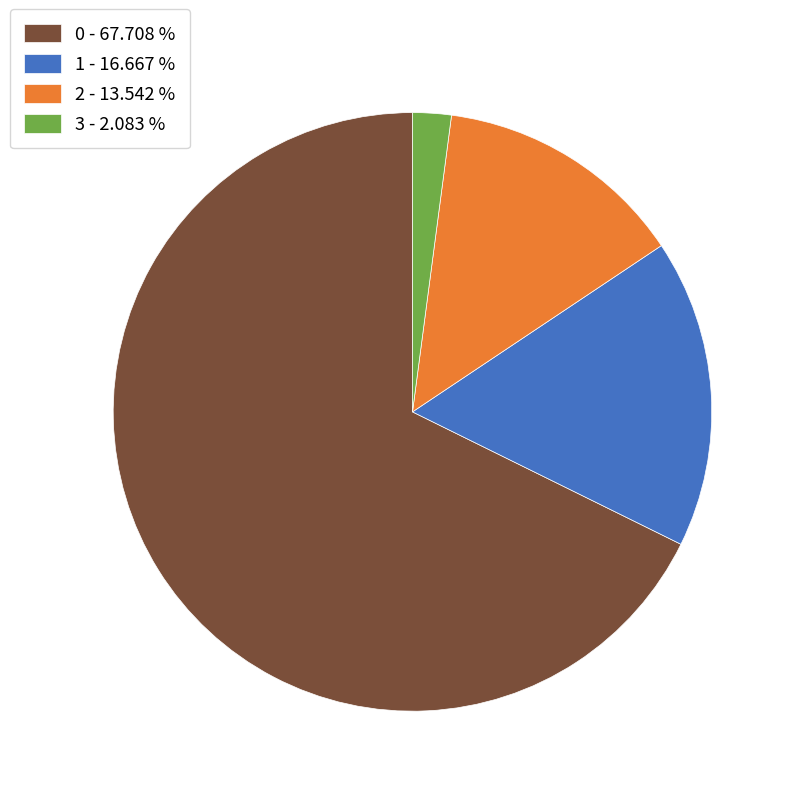

Between 3 - 2.083 % and 2 - 13.542 %, which is larger?

2 - 13.542 %